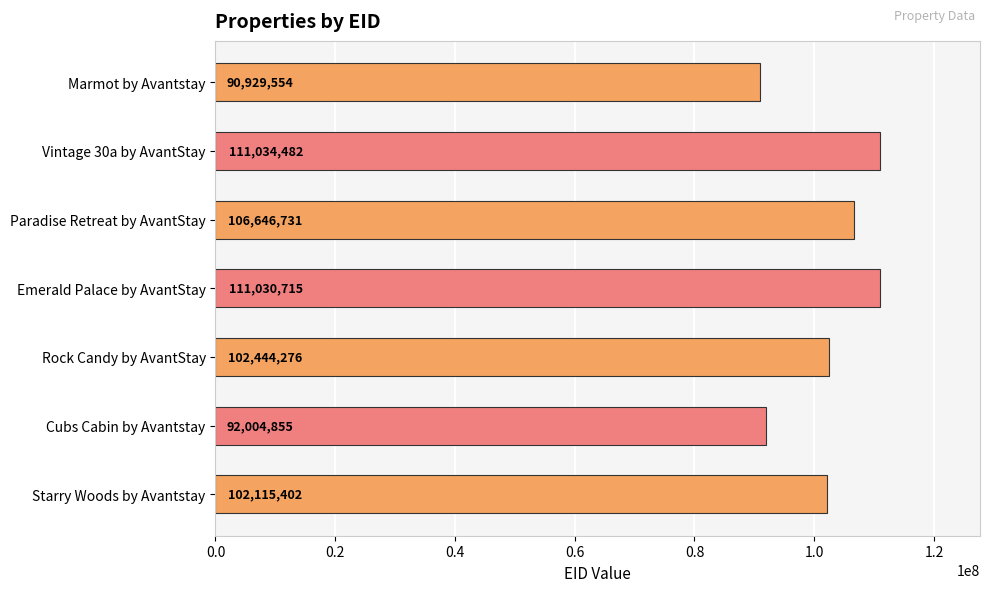

List the labels in order of value, largest first.

Vintage 30a by AvantStay, Emerald Palace by AvantStay, Paradise Retreat by AvantStay, Rock Candy by AvantStay, Starry Woods by Avantstay, Cubs Cabin by Avantstay, Marmot by Avantstay